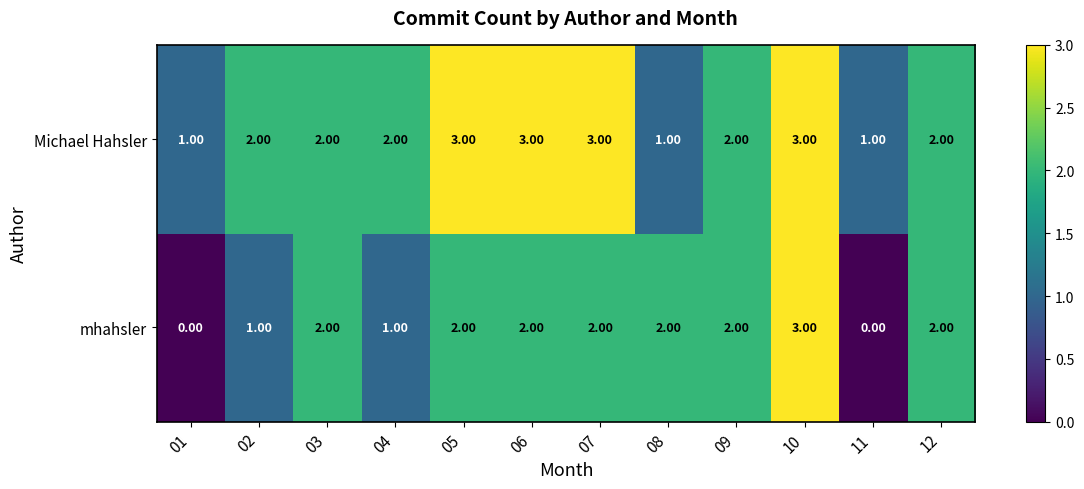

At which category is the sum across all series the highest?

10